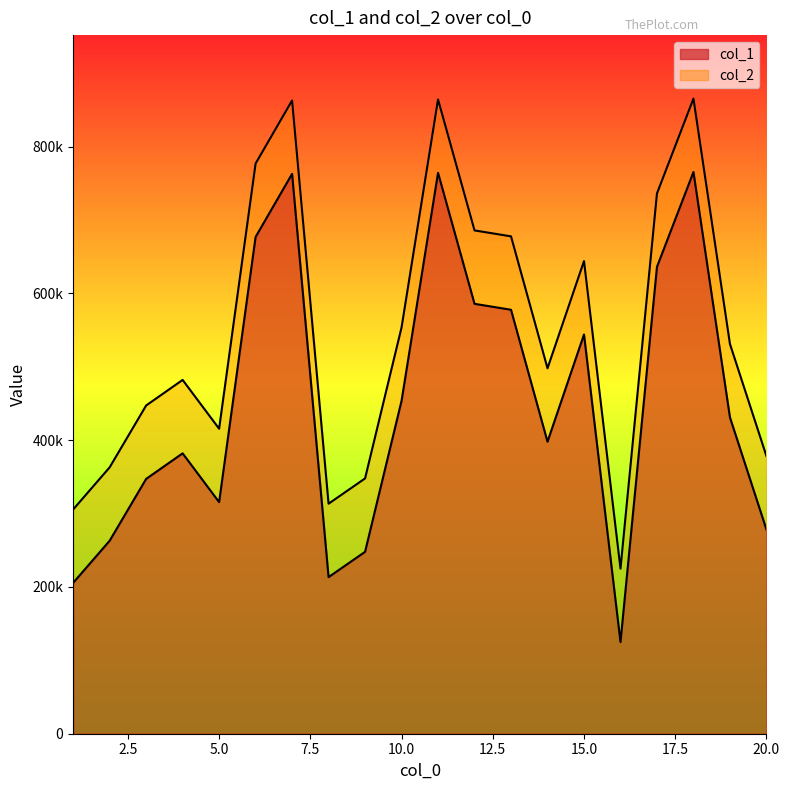

Which series has the largest total across all categories?

col_2